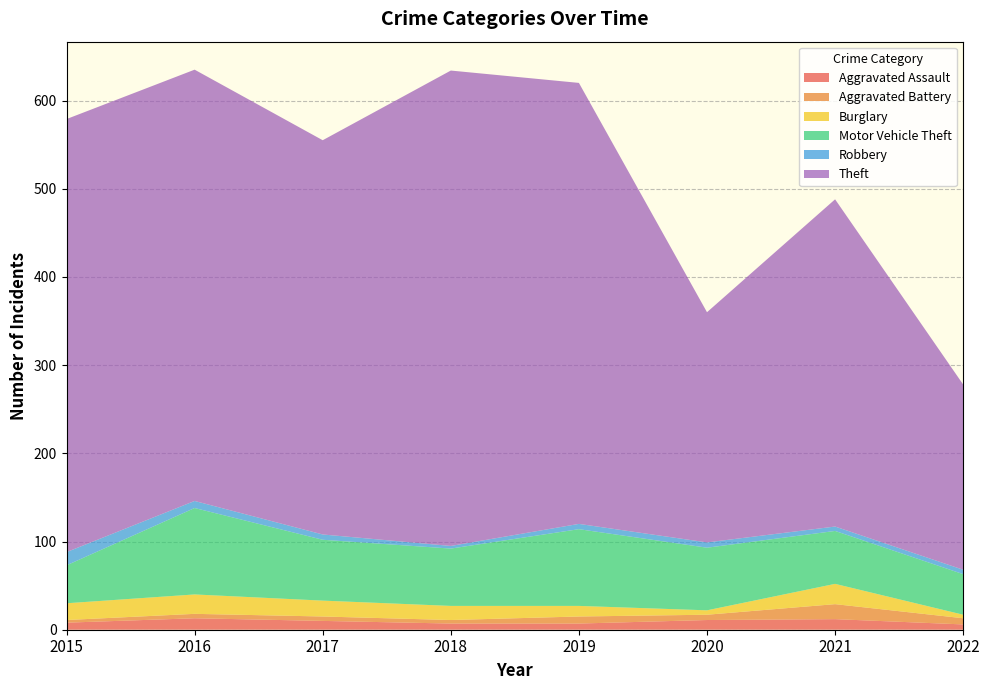

Reading left to right, transcribe all the data shown in this chart.

Aggravated Assault: 2015=8	2016=13	2017=10	2018=7	2019=7	2020=11	2021=12	2022=6
Aggravated Battery: 2015=3	2016=5	2017=5	2018=4	2019=8	2020=6	2021=17	2022=7
Burglary: 2015=19	2016=22	2017=18	2018=16	2019=12	2020=5	2021=23	2022=4
Motor Vehicle Theft: 2015=43	2016=98	2017=69	2018=65	2019=87	2020=71	2021=60	2022=46
Robbery: 2015=15	2016=8	2017=6	2018=3	2019=6	2020=6	2021=5	2022=5
Theft: 2015=491	2016=489	2017=447	2018=539	2019=500	2020=261	2021=371	2022=210